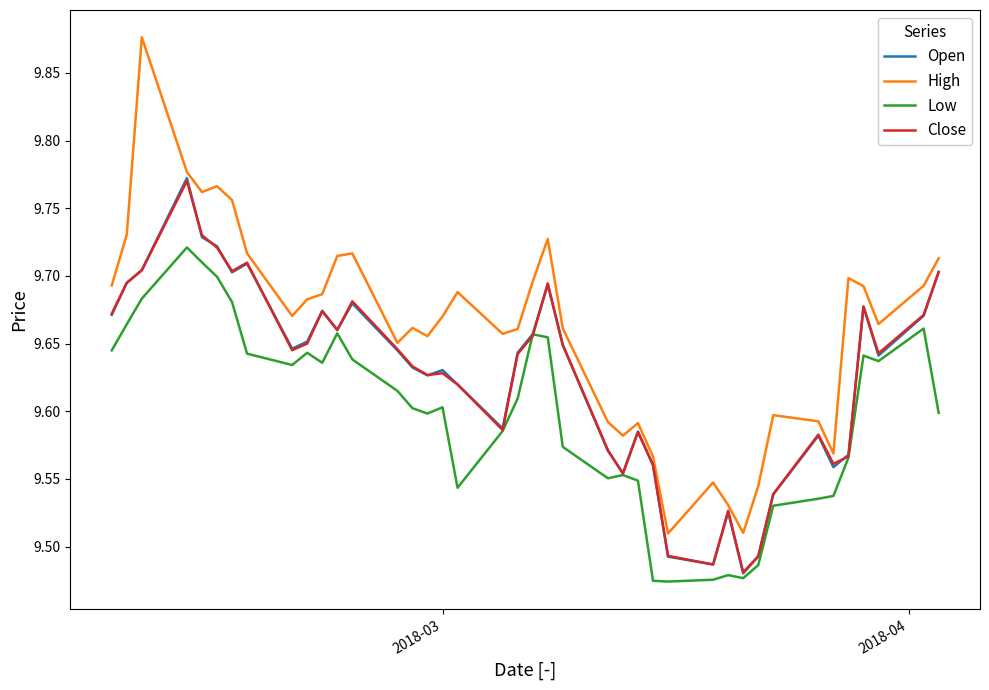

Which series has the largest total across all categories?

High